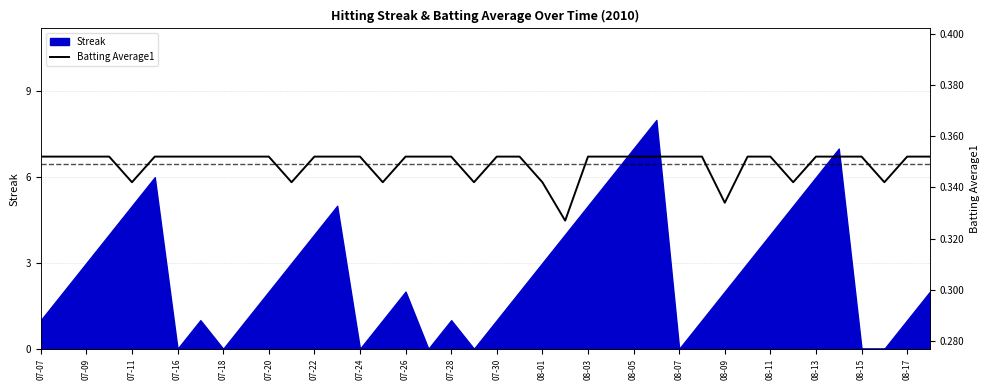

Is it true that Streak equals 2 at 08-11?

False